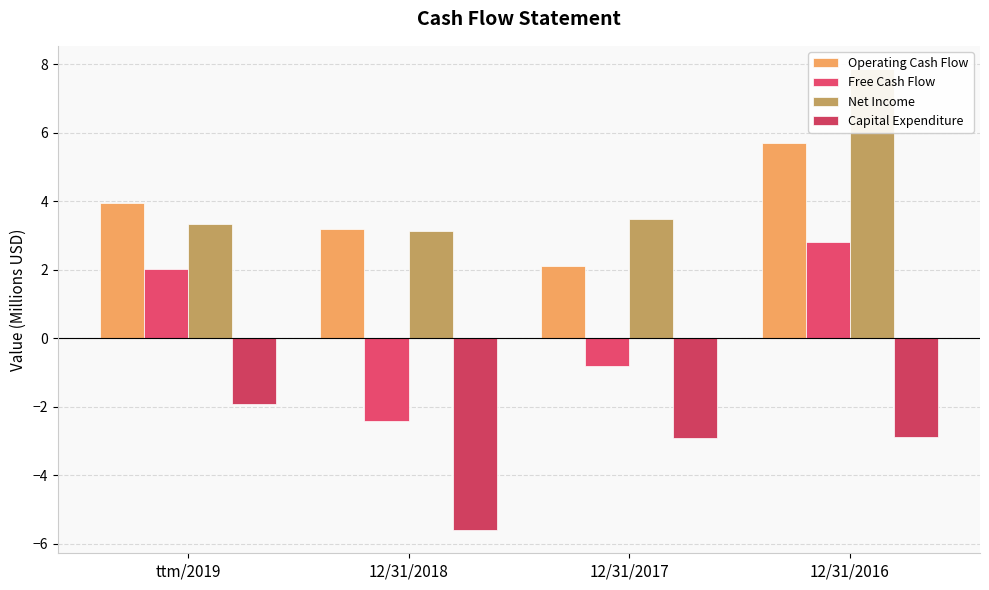

How many bars are there in each group?

4